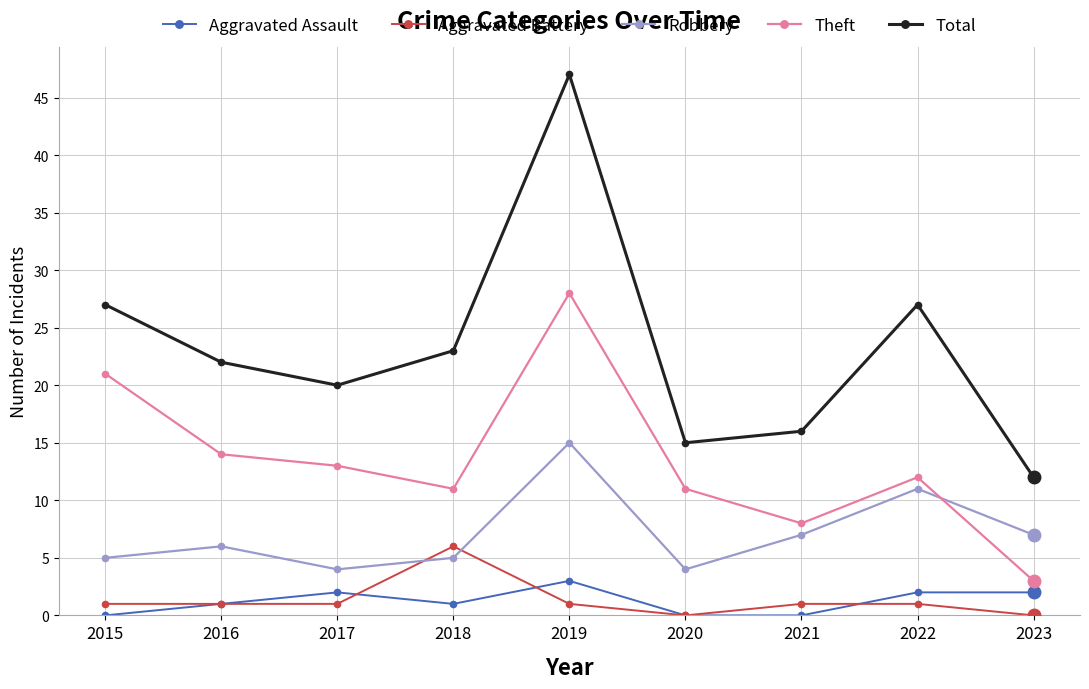

Rank the series at 2021 from highest to lowest value.

Total, Theft, Robbery, Aggravated Battery, Aggravated Assault